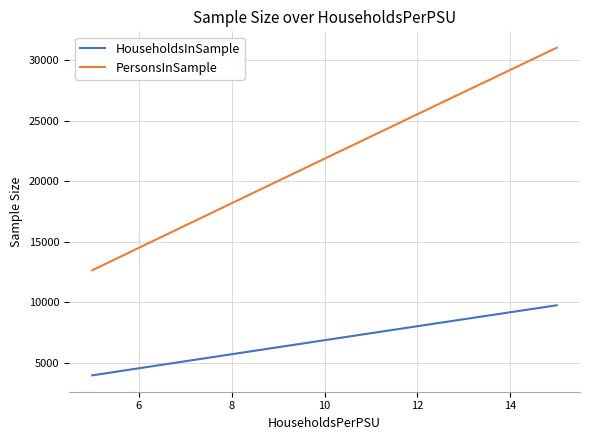

True or false: PersonsInSample has more than 0 points higher than both neighbors.

False